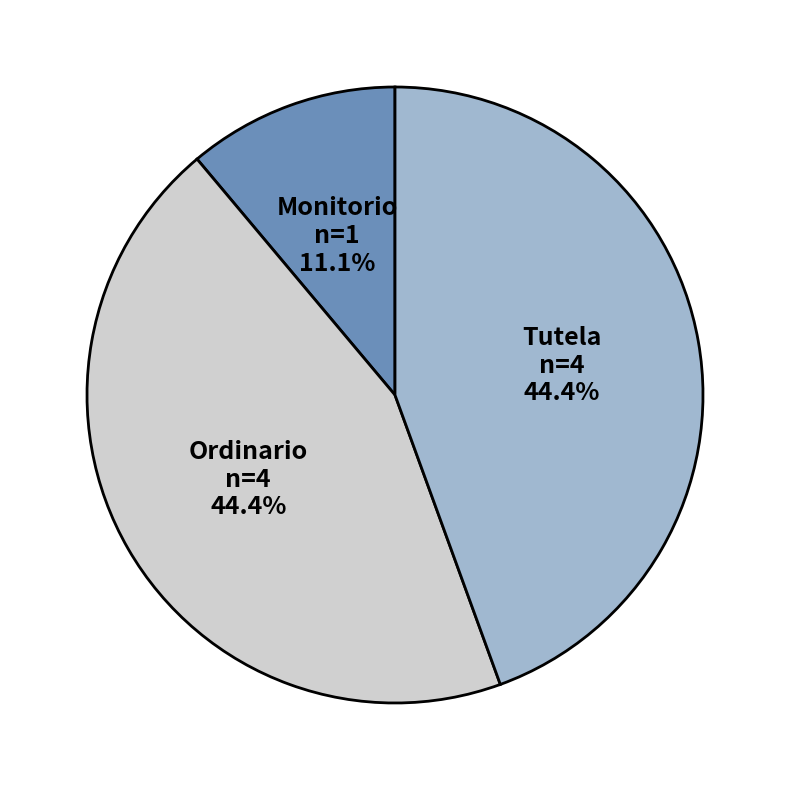

Is Tutela the majority of the pie?

No